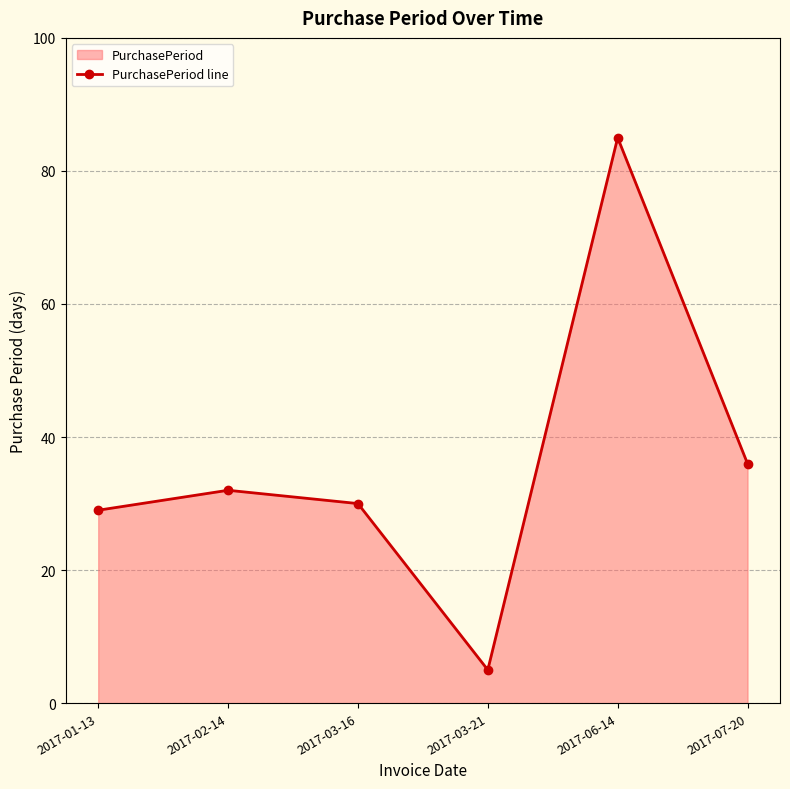

The value at 2017-06-14 is 135. True or false?

False